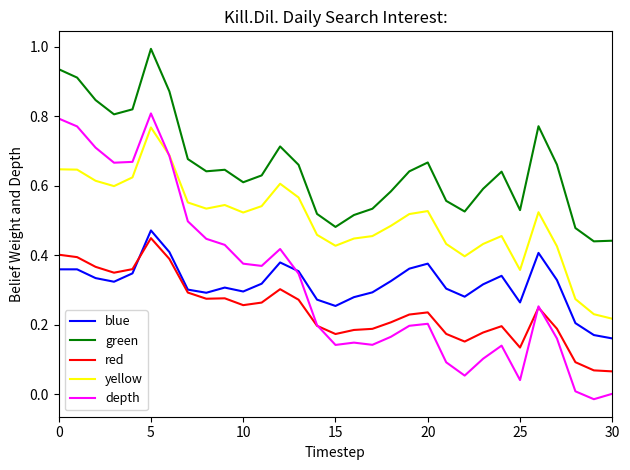

Which series has the largest range (max minus min)?

depth